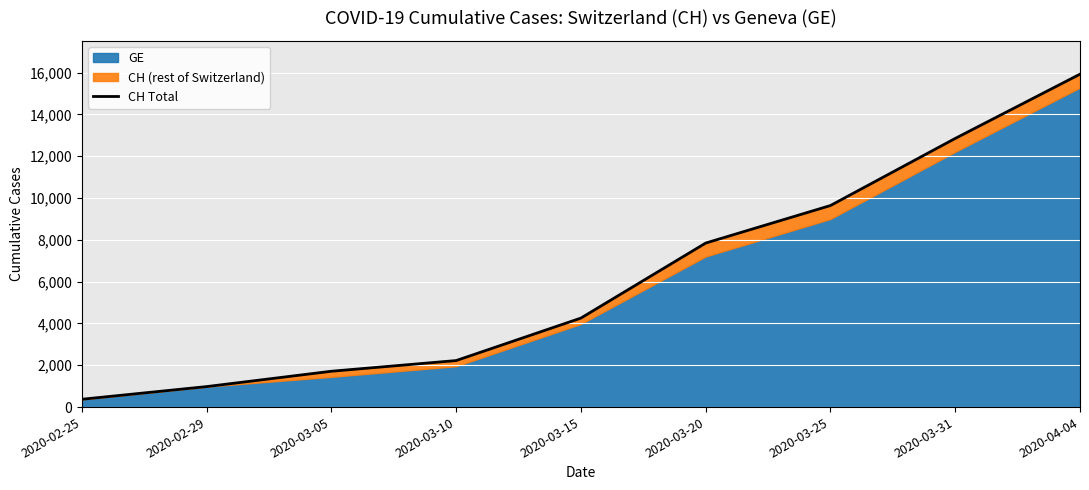

Reading right to left, transcribe all the data shown in this chart.

15926	12852	9642	7847	4259	2226	1715	981	375